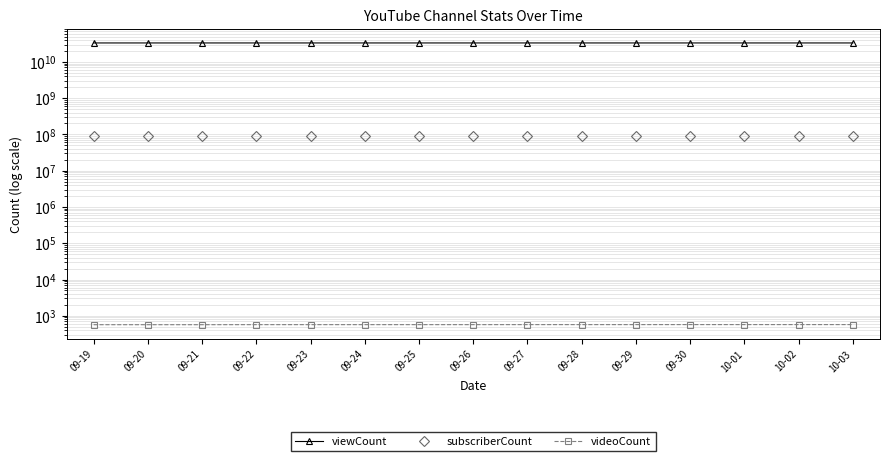

What is the minimum value for subscriberCount?

91300000